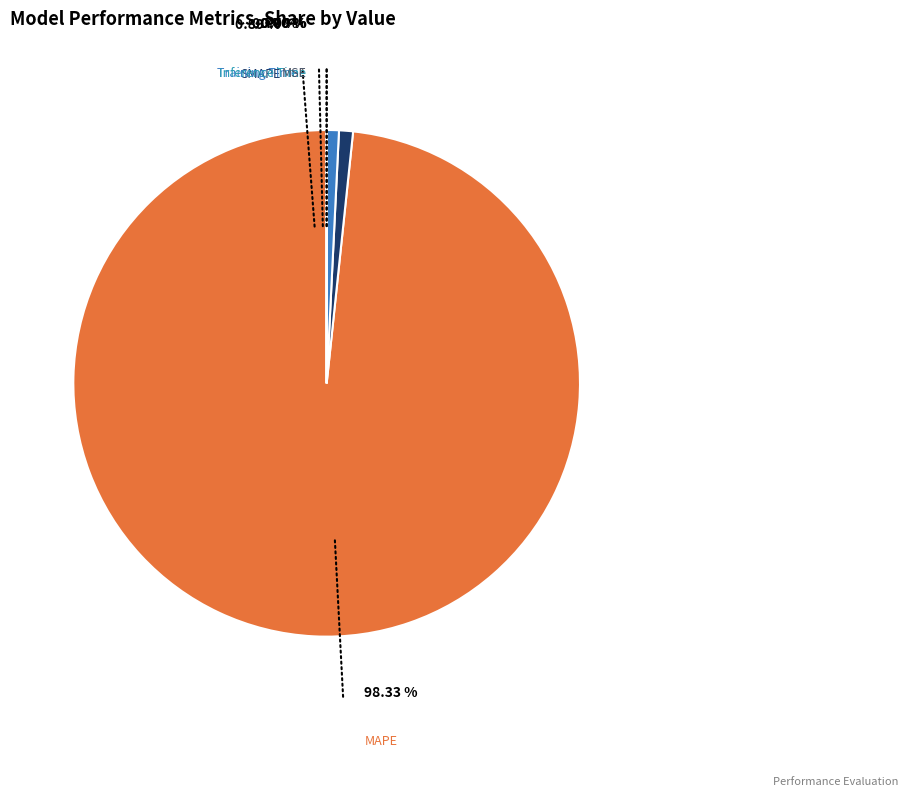

The Training Time slice represents 9% of the pie. True or false?

False